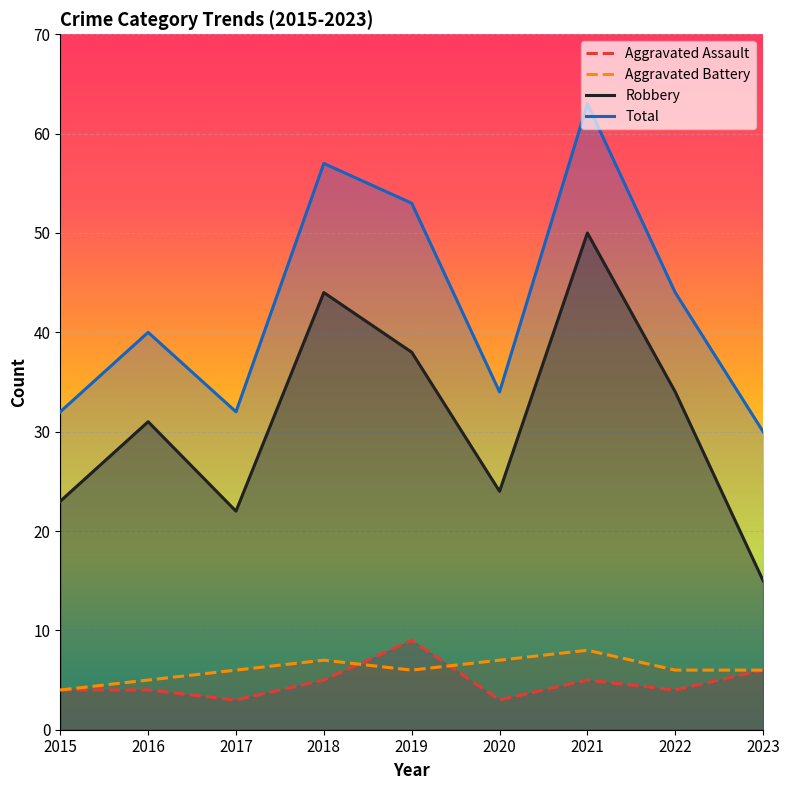

Is the value of Total at 2023 greater than the value of Aggravated Battery at 2022?

Yes